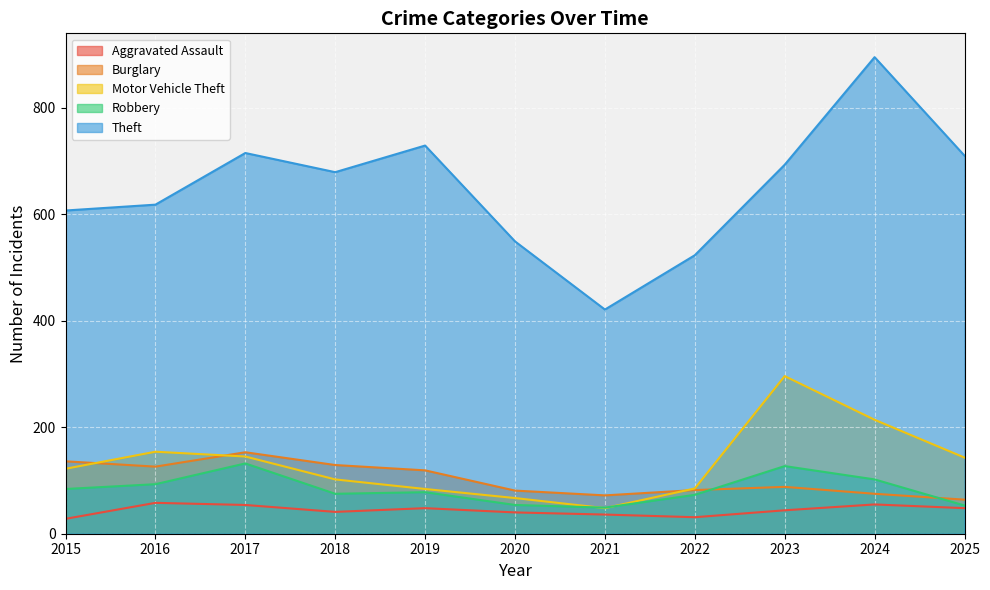

Reading left to right, what are all the values shown in this chart?

Aggravated Assault: 2015=28	2016=58	2017=54	2018=41	2019=48	2020=40	2021=36	2022=31	2023=44	2024=55	2025=48
Burglary: 2015=136	2016=126	2017=153	2018=129	2019=119	2020=81	2021=72	2022=82	2023=88	2024=75	2025=64
Motor Vehicle Theft: 2015=122	2016=154	2017=145	2018=102	2019=84	2020=67	2021=48	2022=85	2023=296	2024=214	2025=143
Robbery: 2015=84	2016=93	2017=132	2018=75	2019=78	2020=54	2021=49	2022=73	2023=127	2024=102	2025=53
Theft: 2015=607	2016=618	2017=715	2018=679	2019=729	2020=549	2021=421	2022=523	2023=693	2024=895	2025=710